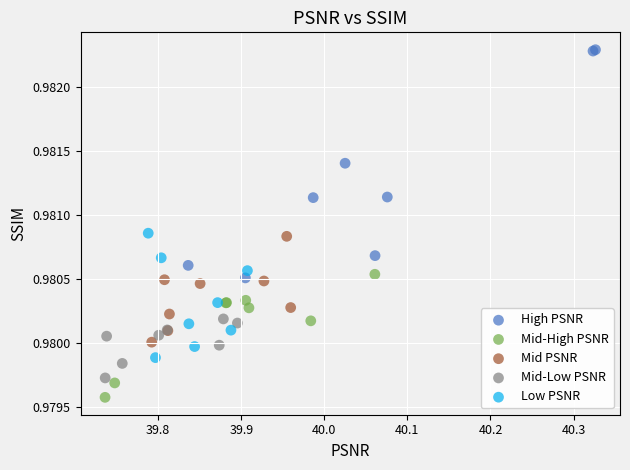

Which series contains the highest Y value?

High PSNR